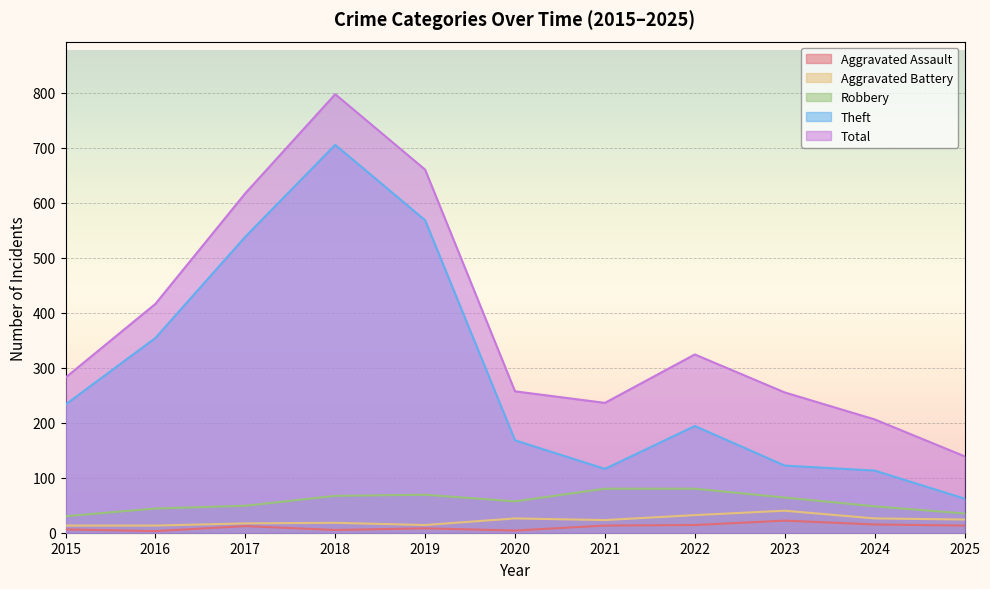

Is it true that Aggravated Battery equals 22 at 2017?

False